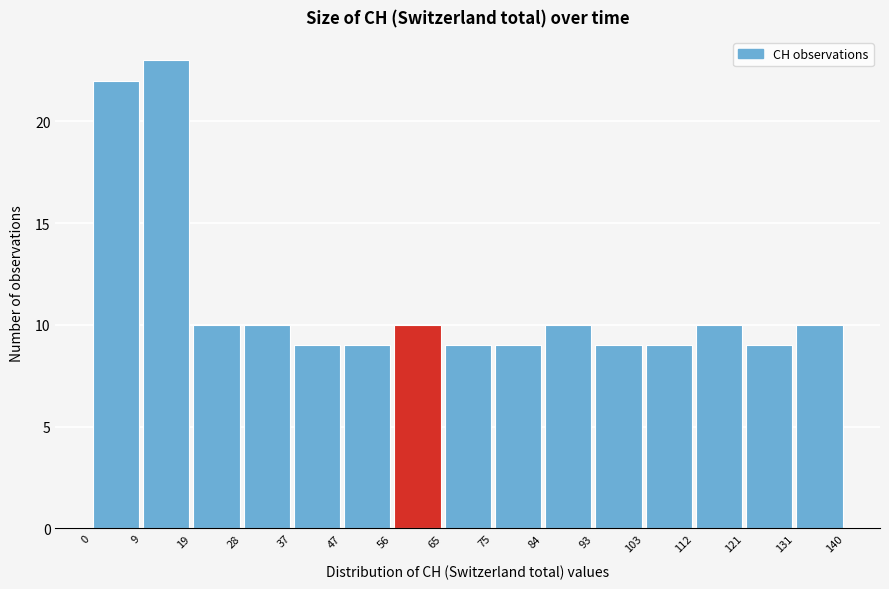

Over which range of the x-axis is the bar tallest?

9 to 19